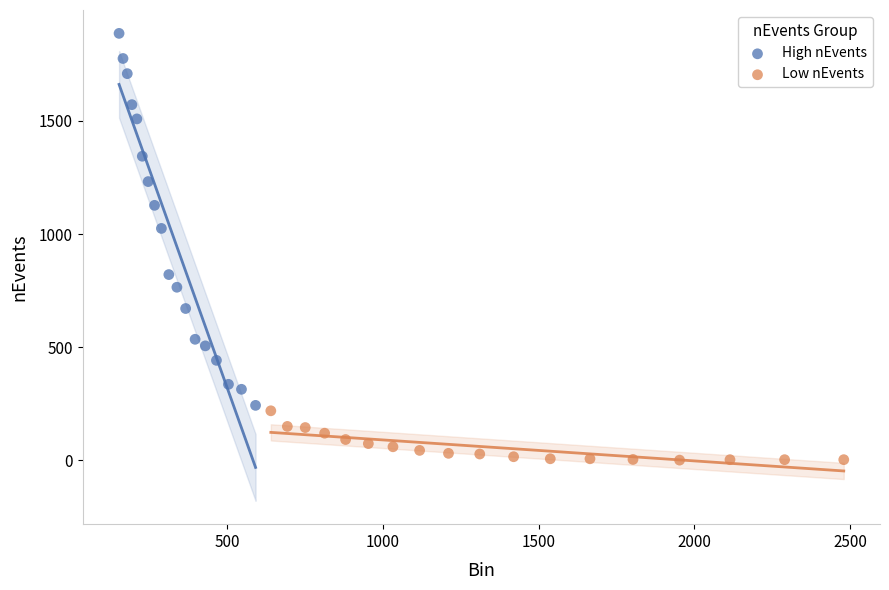

What are all the series names shown in the legend?

High nEvents, Low nEvents